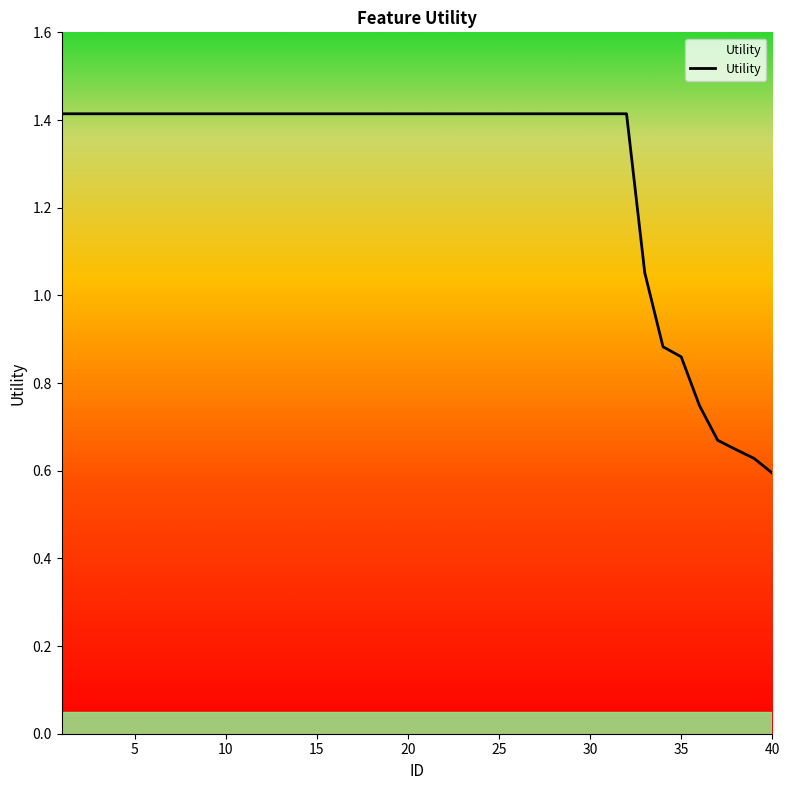

What is the maximum value shown in the chart?

1.4